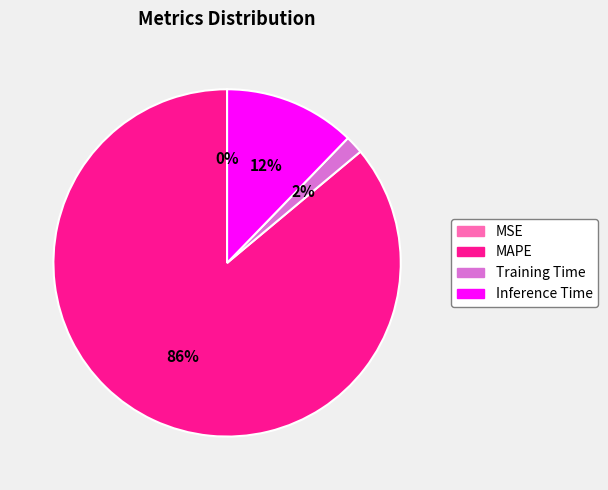

To the nearest percent, what is the average slice percentage?

25%